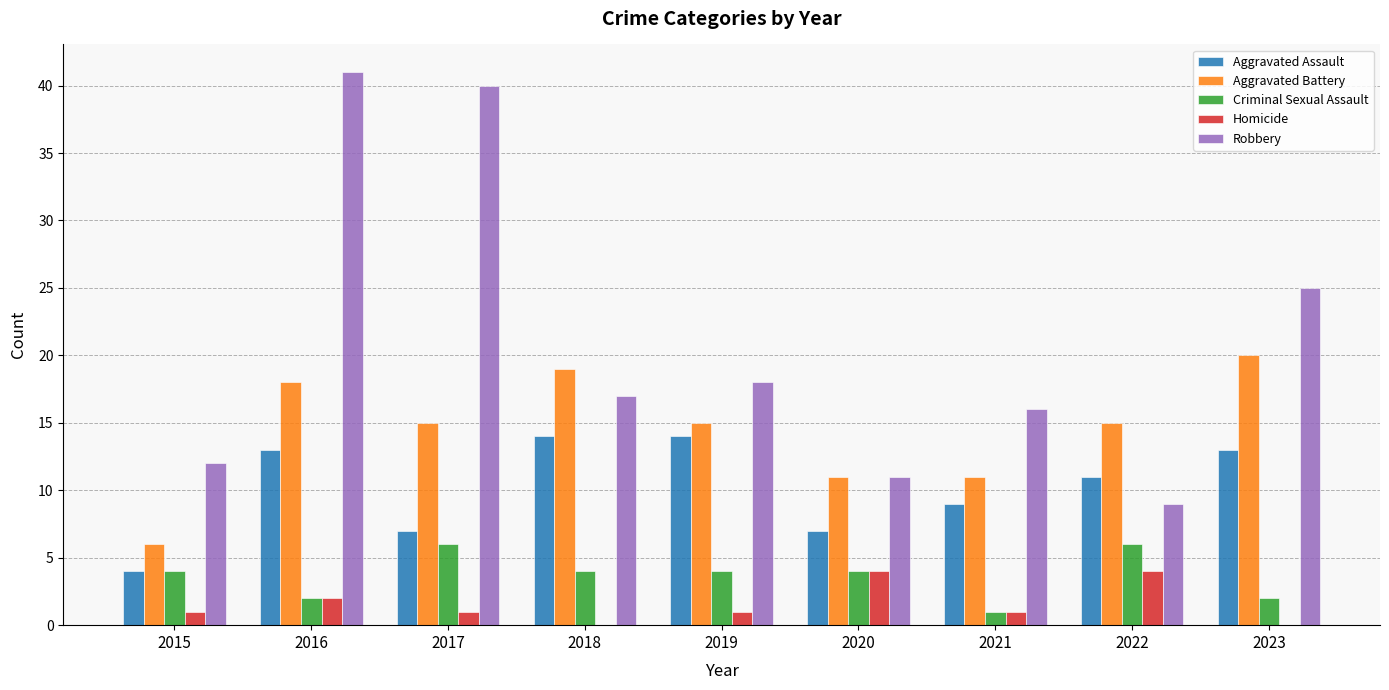

What is the sum of the Aggravated Battery values at 2022 and 2019?

30